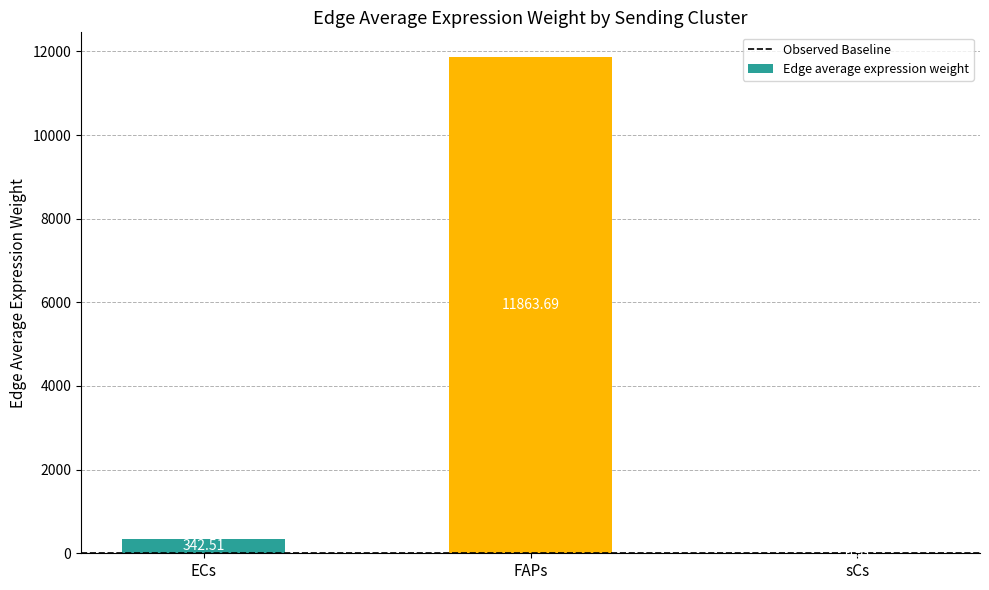

What is the sum of all values?

12213.1